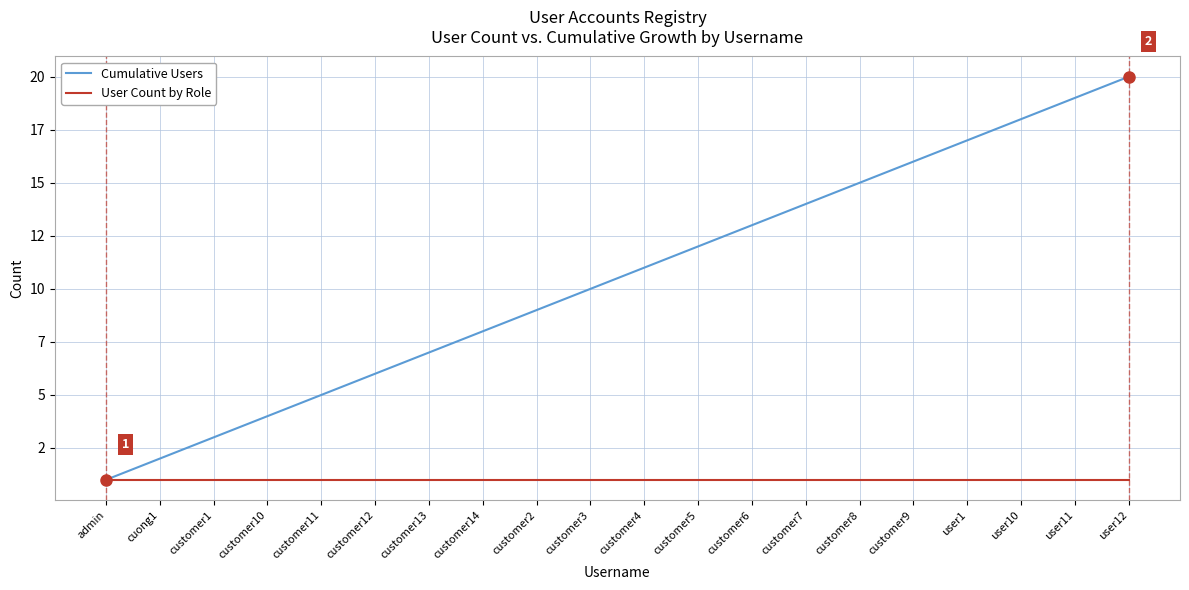

True or false: Cumulative Users has a value of 7 at customer13.

True